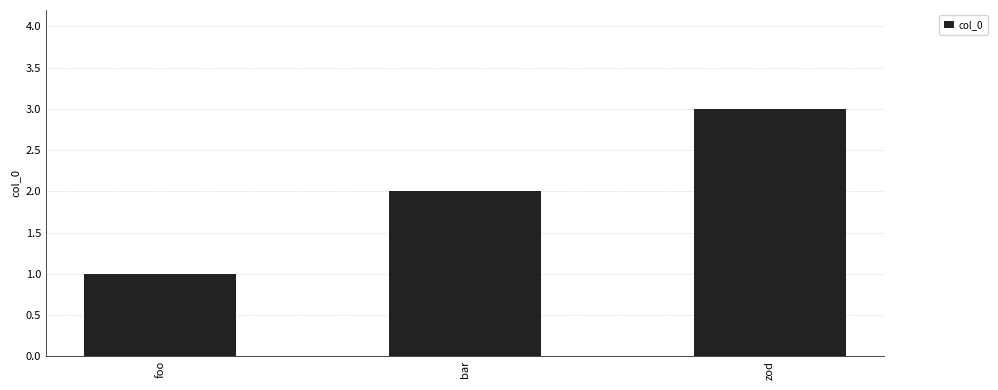

Count the values in the range 1 to 3.

3